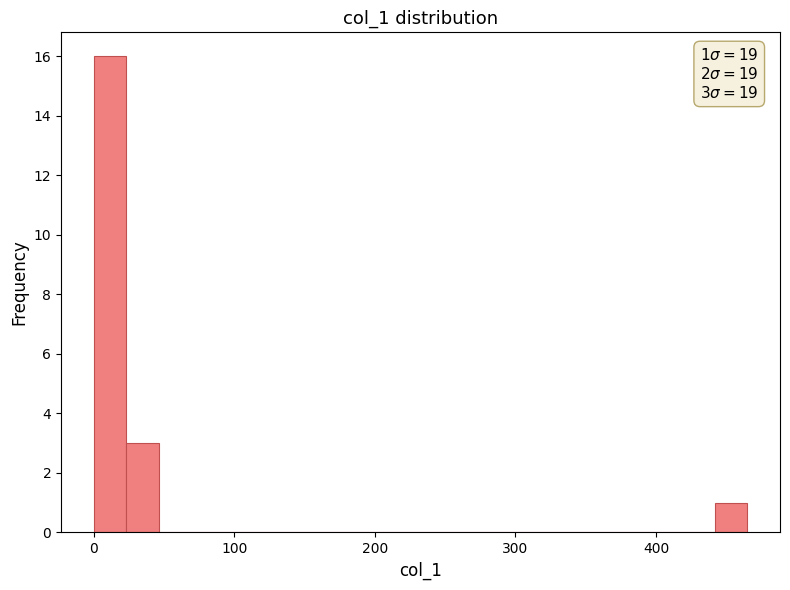

Around what value on the x-axis is the tallest bar? Give the approximate position of its centre, as read against the axis.

10